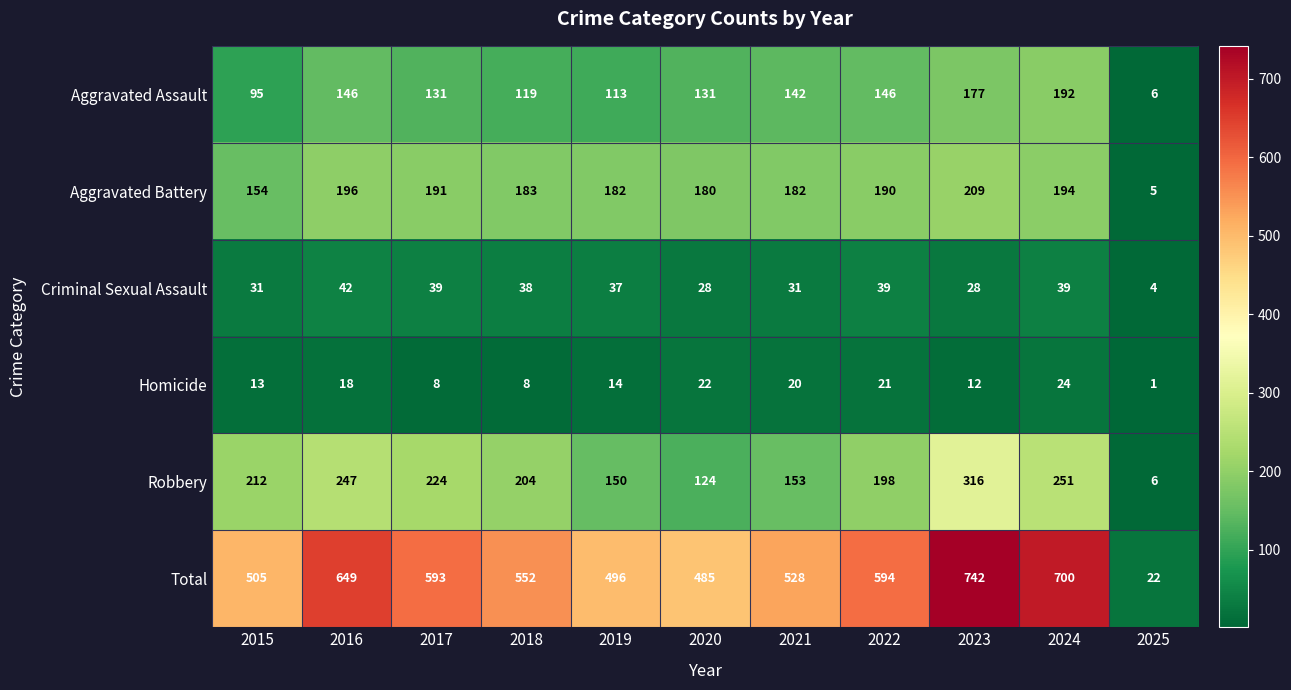

What is the average value of the Homicide series?

15